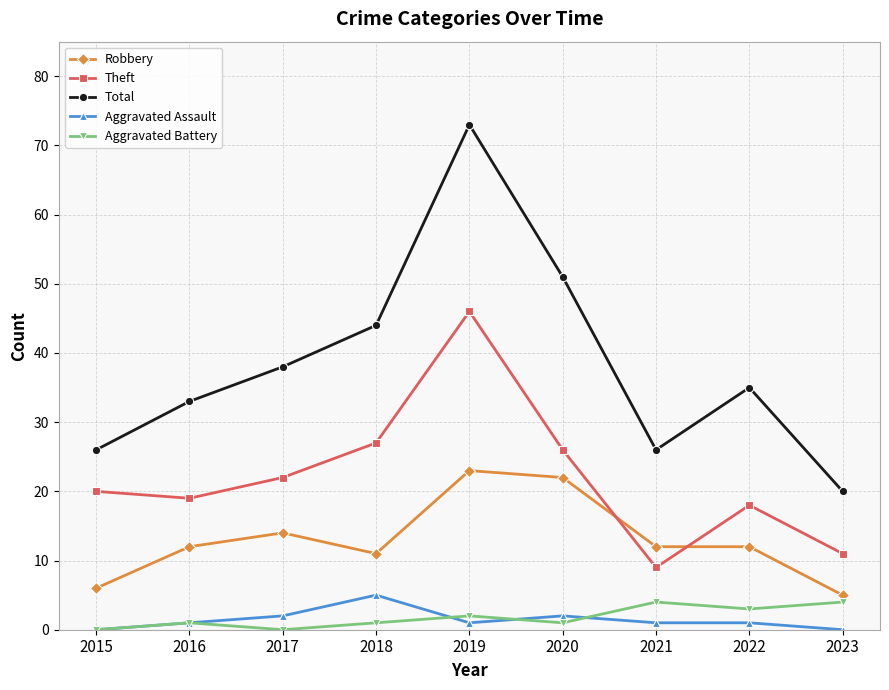

What is the highest value of the Aggravated Assault series?

5